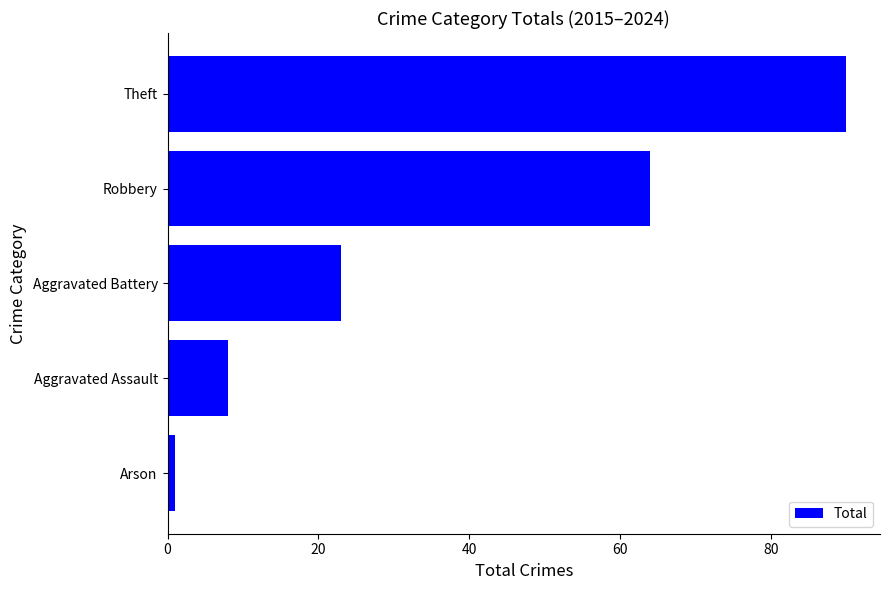

Reading bottom to top, what are all the values shown in this chart?

1	8	23	64	90